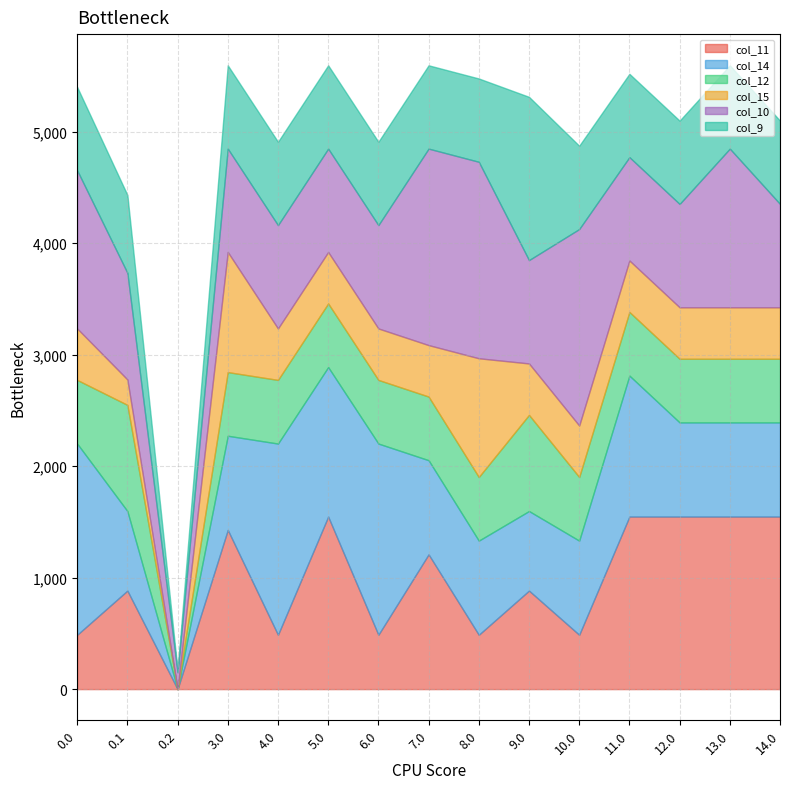

Between 6.0 and 11.0, which series saw the biggest shift?

col_11